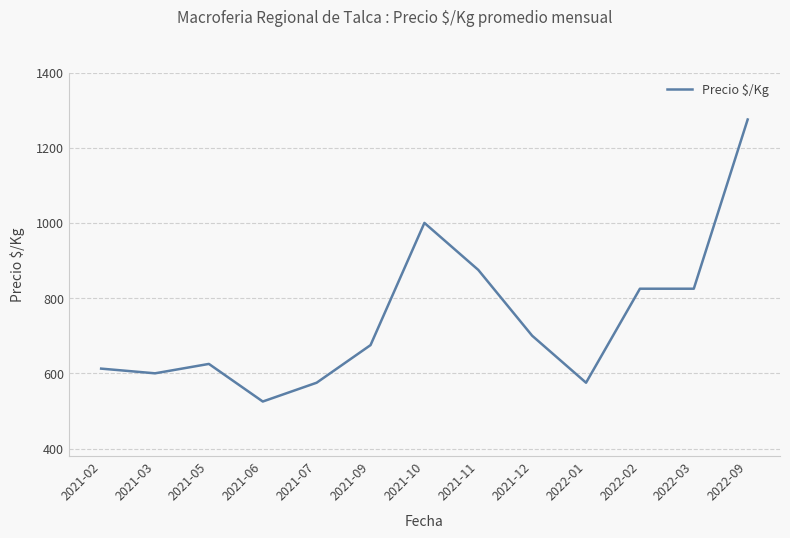

The value at 2022-02 is 825.0. True or false?

True